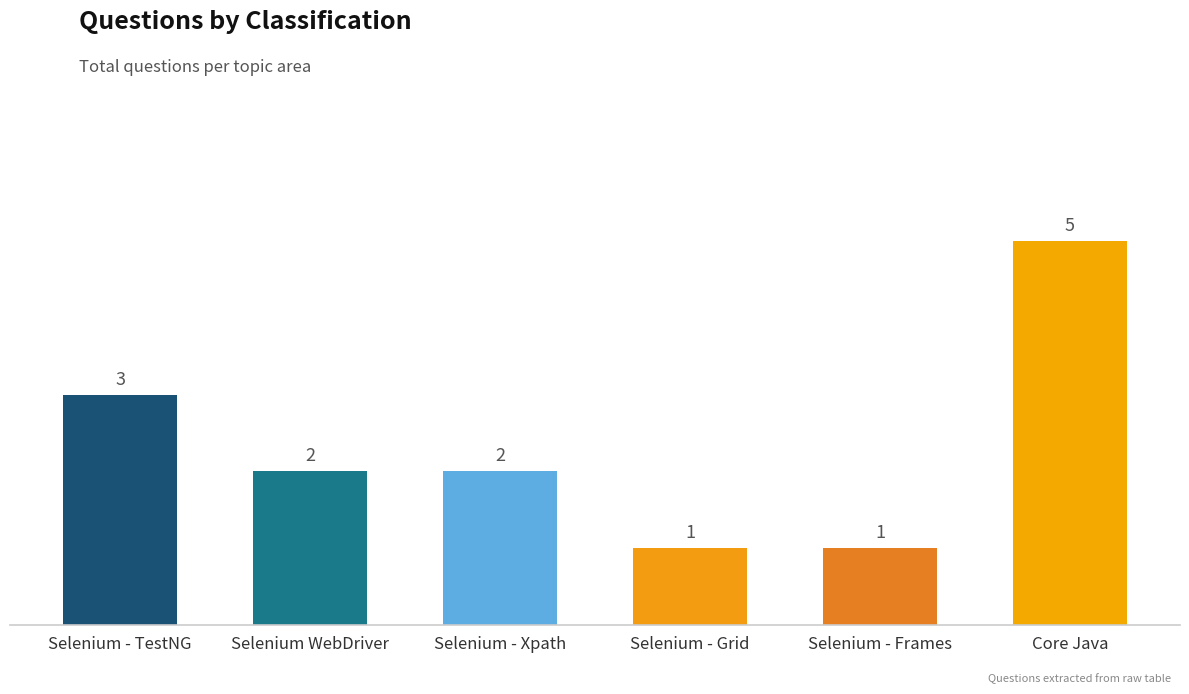

Where does the data first go above 2?

Selenium - TestNG